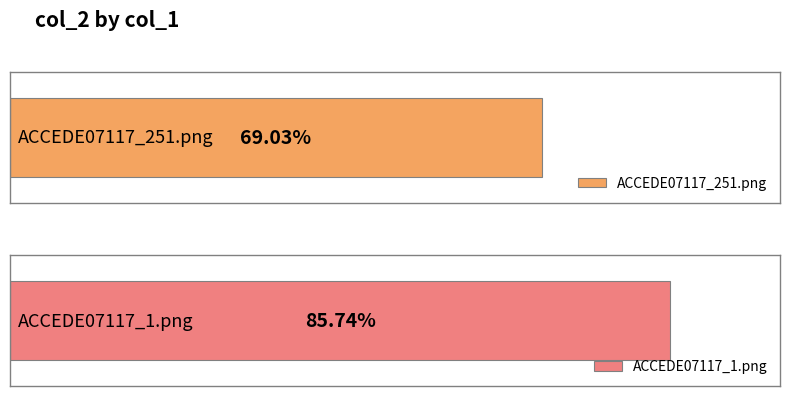

The value at ACCEDE07117_251.png is 0.2. True or false?

False